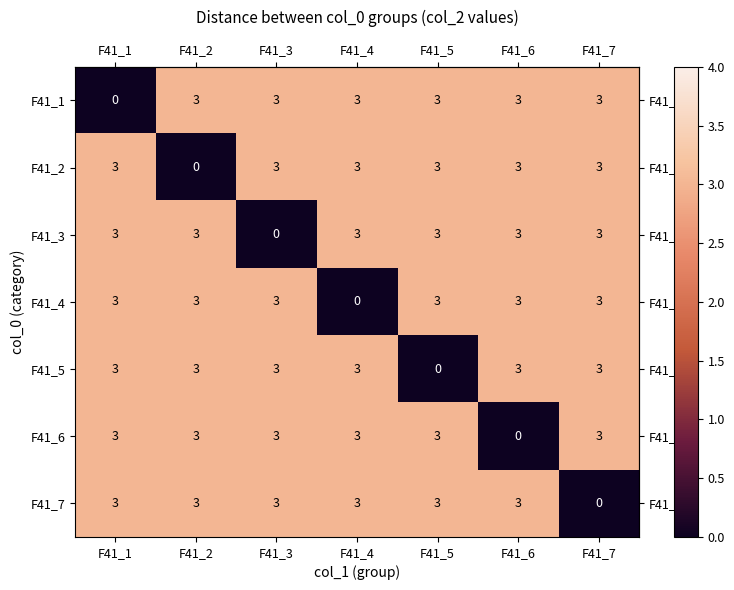

At how many categories does at least one series exceed 1?

7